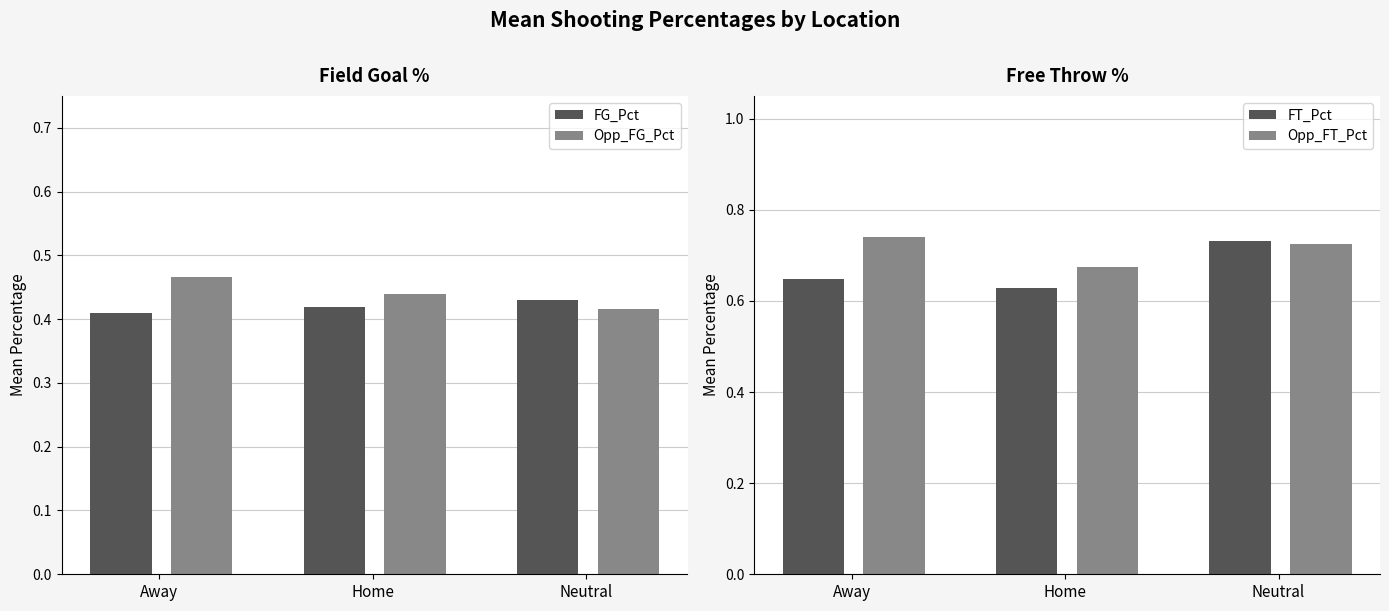

Which category has the highest value in the FG_Pct series?

Neutral